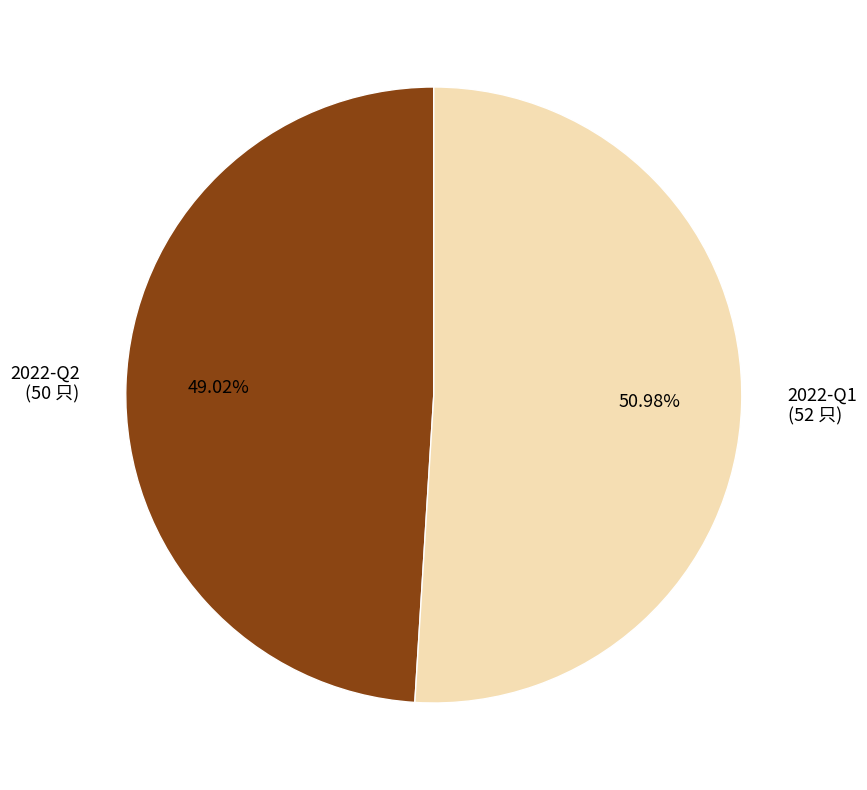

Count the number of slices in the pie.

2